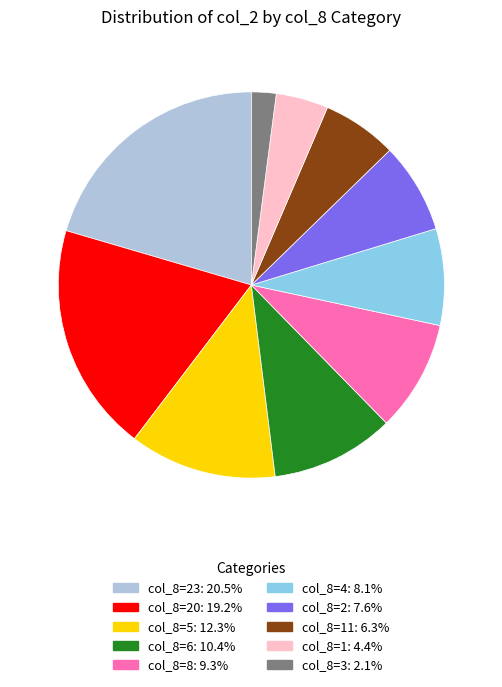

Does any single category account for the majority?

No